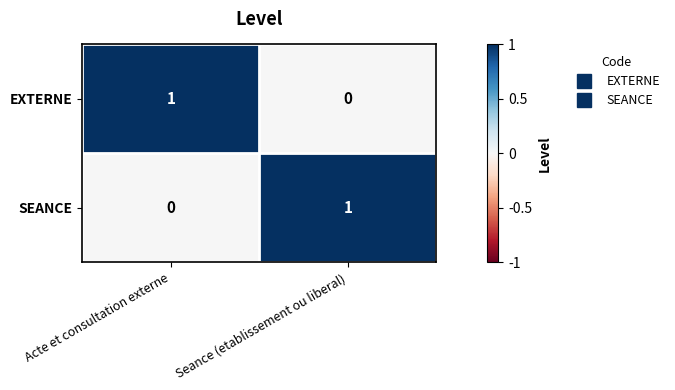

At which label is EXTERNE closest to 0?

Seance (etablissement ou liberal)